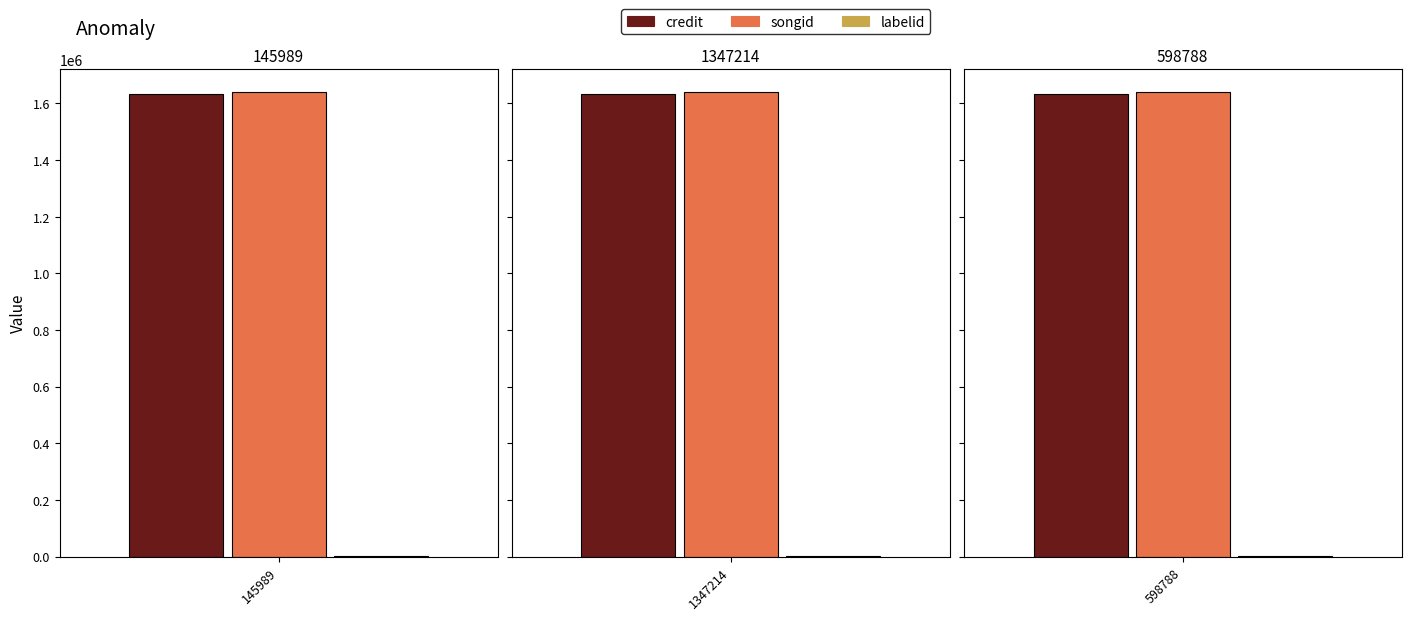

What is the sum of the credit values at 145989 and 1347214?

3264068